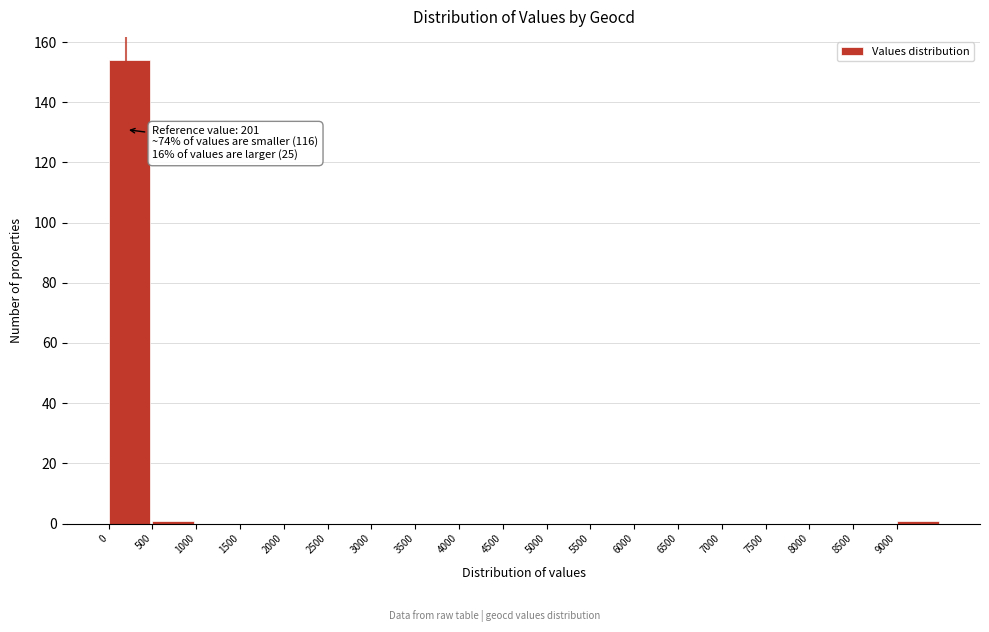

Over which range of the x-axis is the bar tallest?

0 to 500